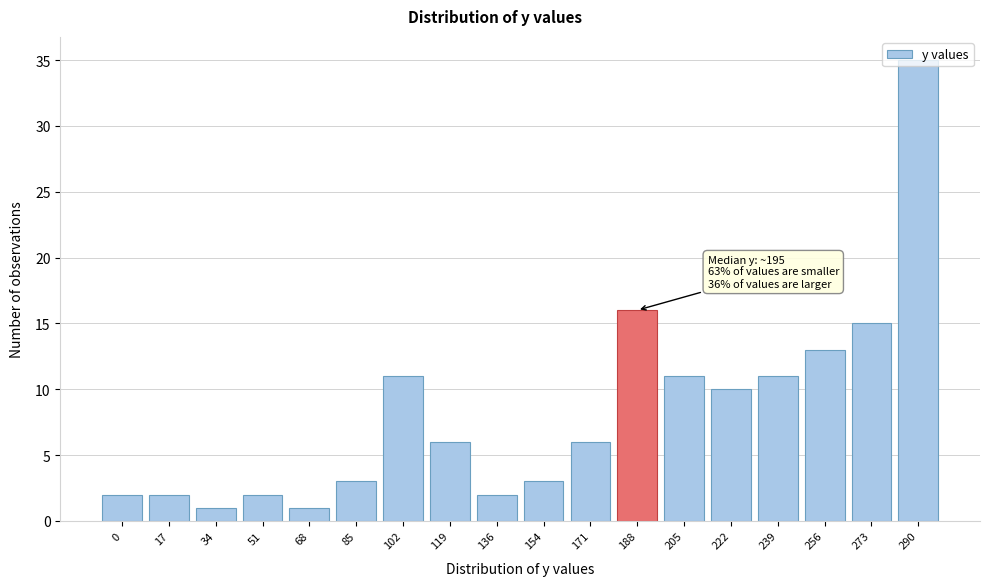

Approximately how many times larger is the value at 256 compared to 273?

0.9